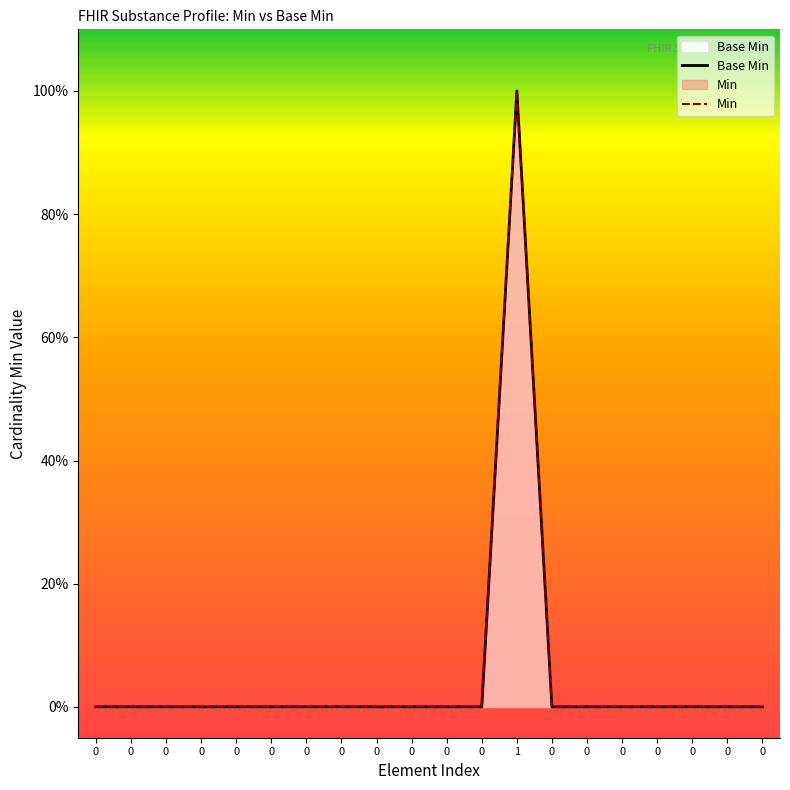

True or false: Base Min and Min cross at least once.

False